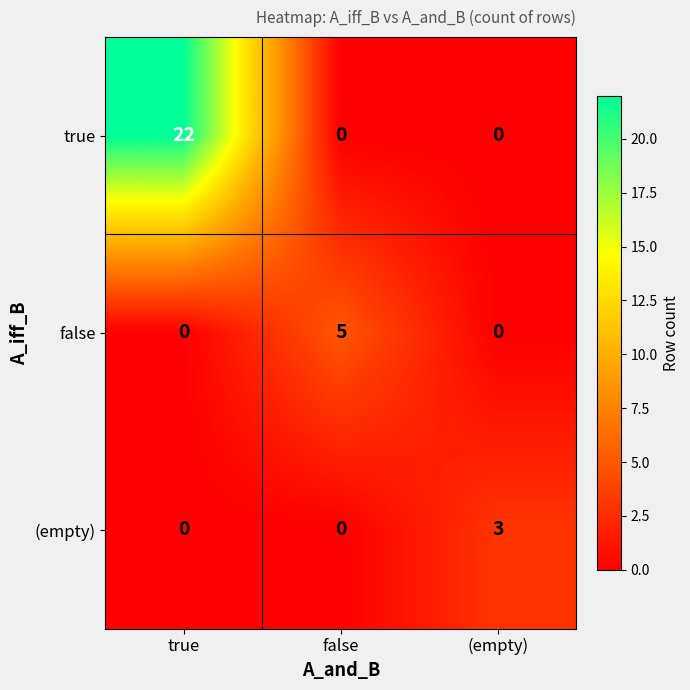

True or false: false has a value of 0 at true.

True